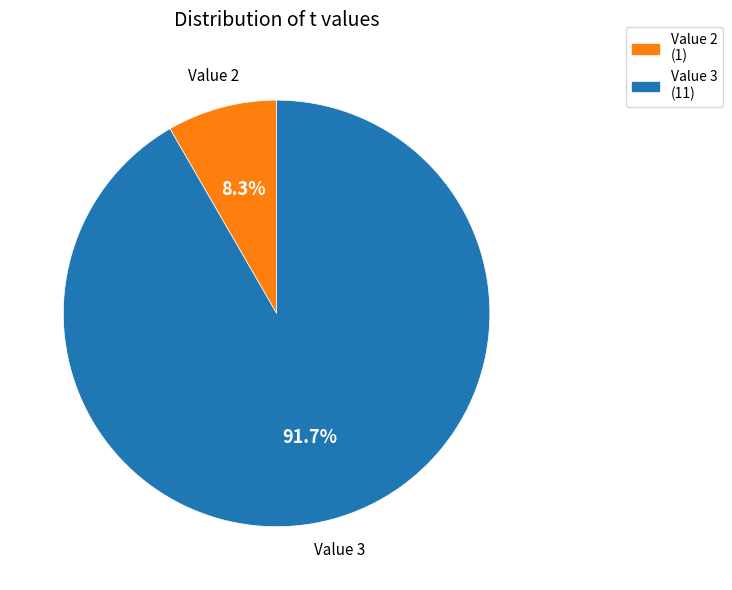

What is the smallest slice in the pie chart?

Value 2